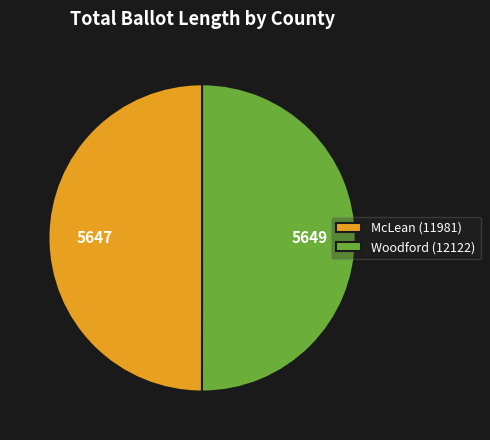

Approximately how many times larger is the value at Woodford (12122) compared to McLean (11981)?

1.0